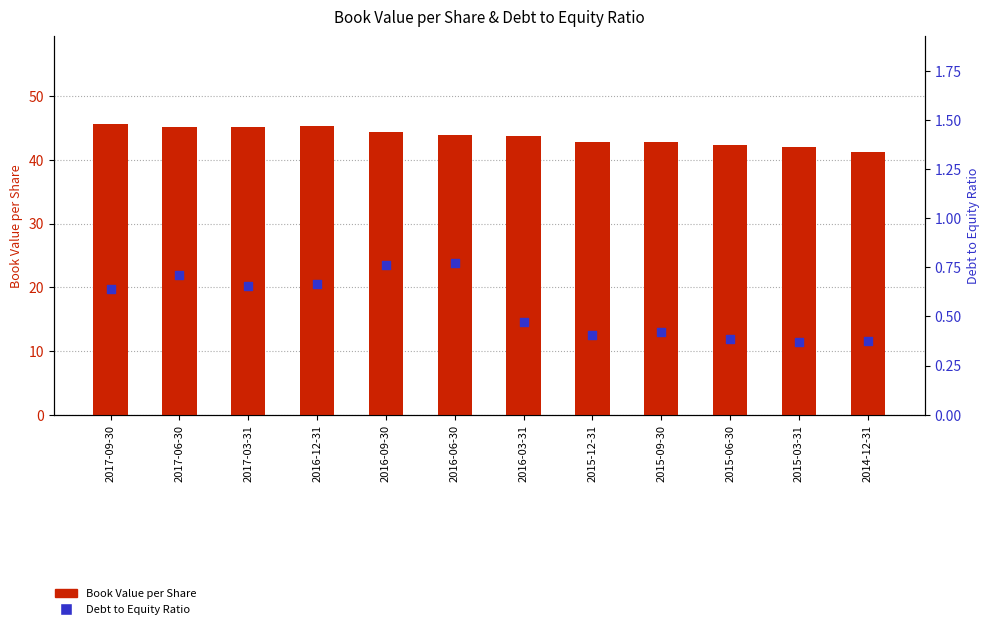

At how many categories does at least one series exceed 26?

12